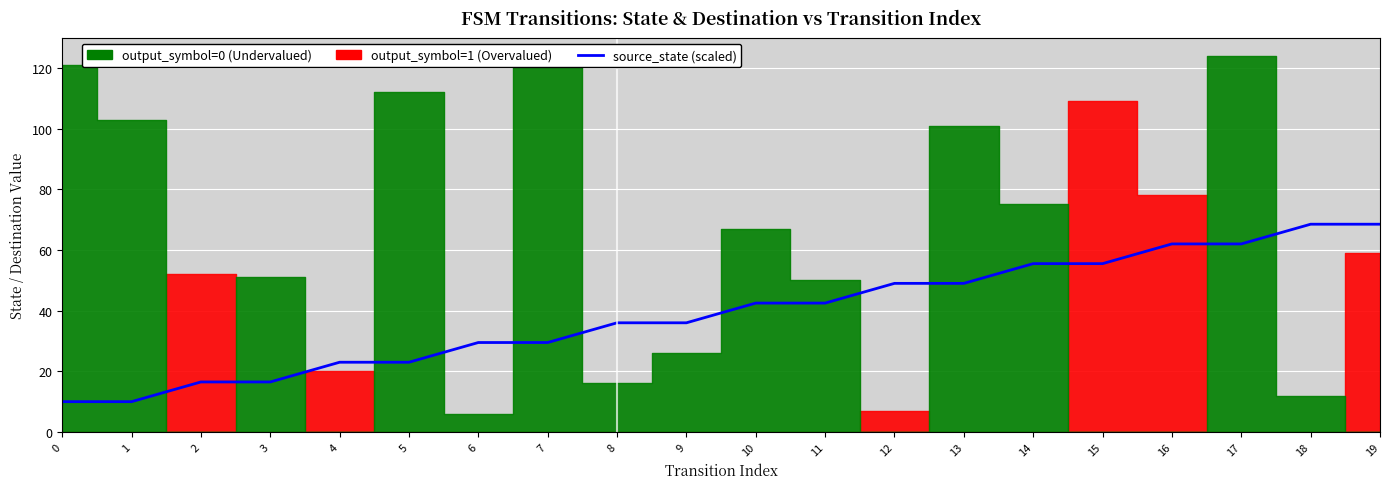

Rank the categories by value from highest to lowest.

18, 19, 16, 17, 14, 15, 12, 13, 10, 11, 8, 9, 6, 7, 4, 5, 2, 3, 0, 1